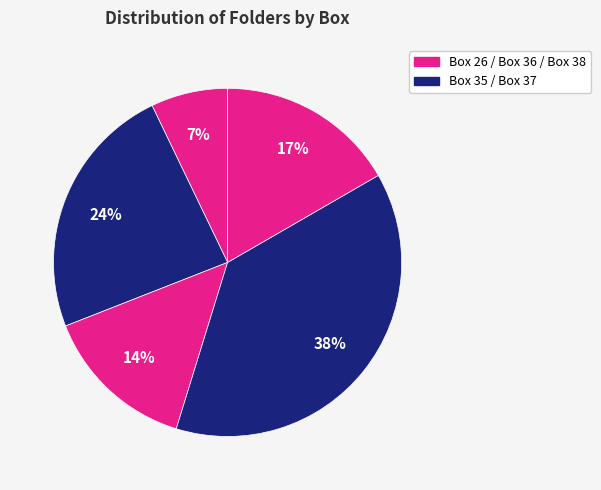

Is there a majority slice in this chart?

No